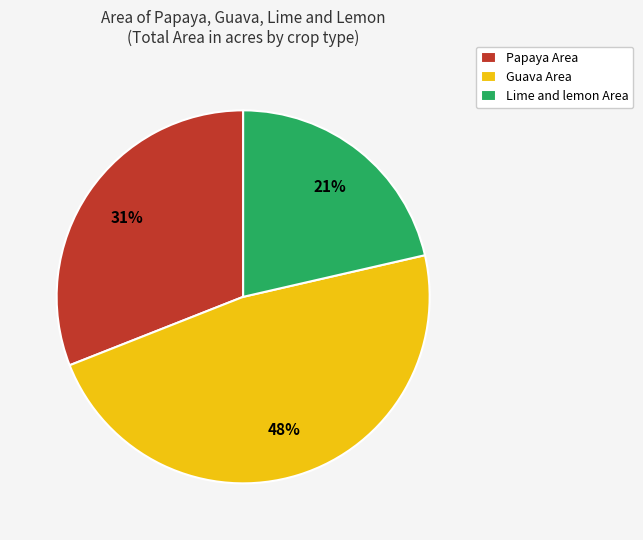

To the nearest percent, what is the difference between the Papaya Area and Lime and lemon Area slice percentages?

10%